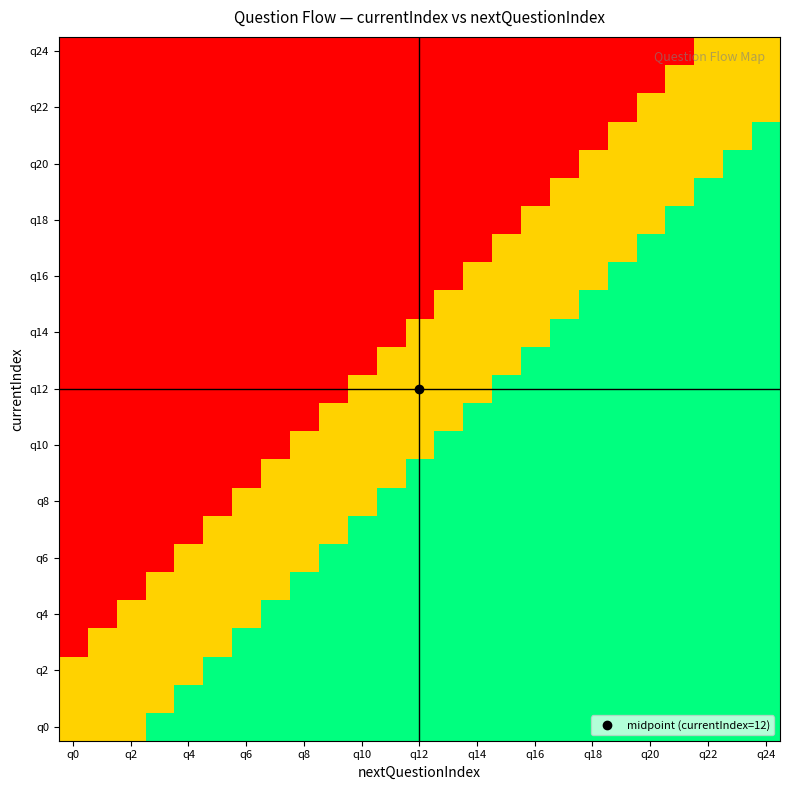

What is the greatest value displayed?

1.0